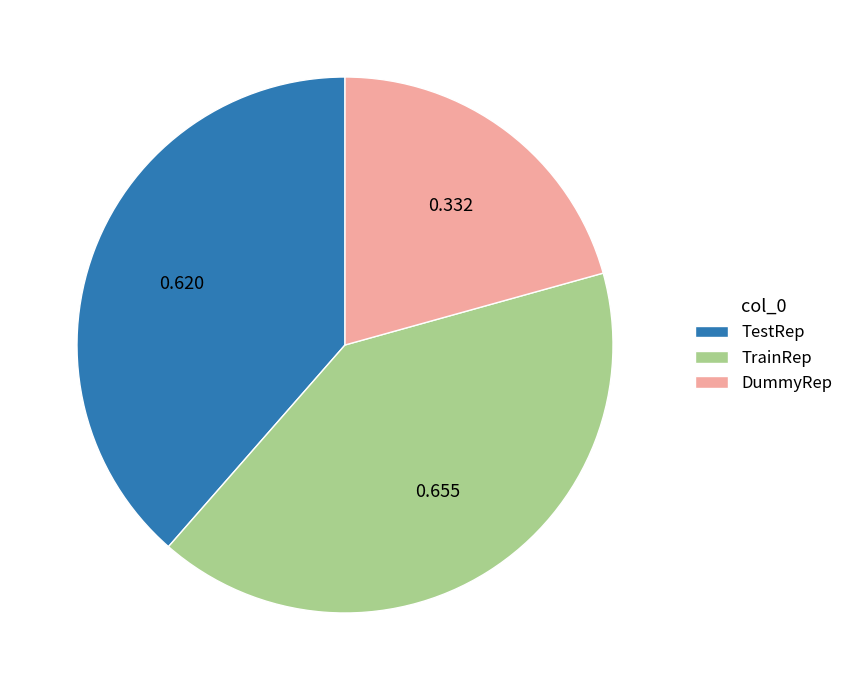

Rank the categories by value from lowest to highest.

DummyRep, TestRep, TrainRep